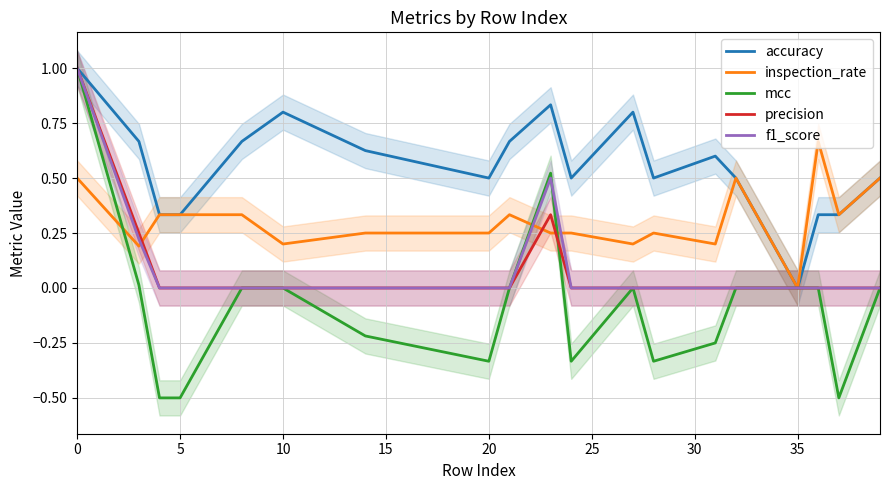

True or false: accuracy has a value of 0.1 at 5.

False